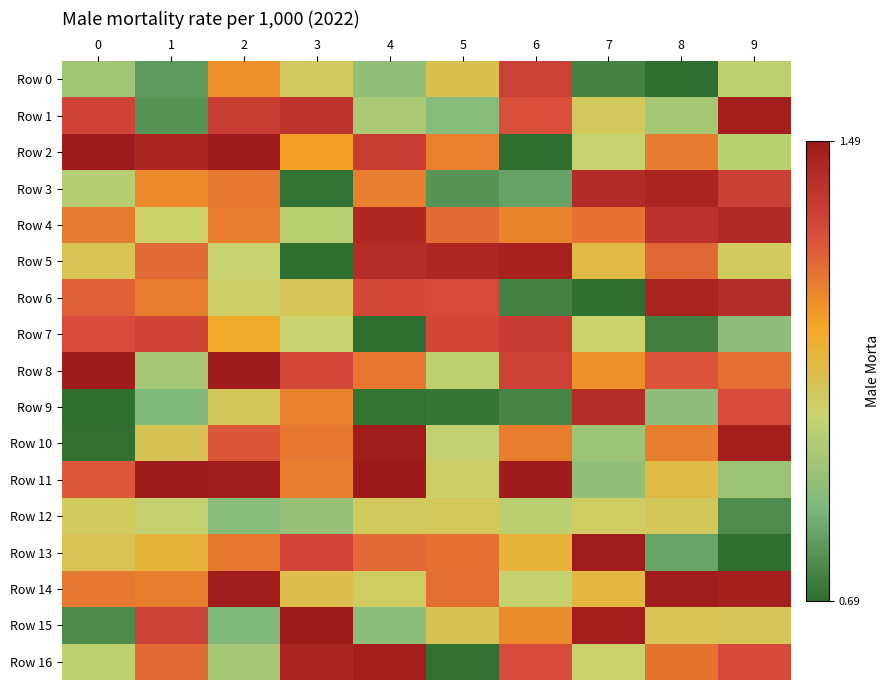

Reading left to right, transcribe all the data shown in this chart.

Row 0: 0=0.9	1=0.8	2=1.2	3=1.0	4=0.9	5=1.1	6=1.4	7=0.7	8=0.7	9=1.0
Row 1: 0=1.4	1=0.8	2=1.4	3=1.4	4=1.0	5=0.9	6=1.3	7=1.0	8=0.9	9=1.5
Row 2: 0=1.5	1=1.4	2=1.5	3=1.2	4=1.4	5=1.2	6=0.7	7=1.0	8=1.2	9=1.0
Row 3: 0=1.0	1=1.2	2=1.3	3=0.7	4=1.2	5=0.8	6=0.8	7=1.4	8=1.5	9=1.4
Row 4: 0=1.2	1=1.0	2=1.2	3=1.0	4=1.4	5=1.3	6=1.2	7=1.3	8=1.4	9=1.4
Row 5: 0=1.1	1=1.3	2=1.0	3=0.7	4=1.4	5=1.4	6=1.5	7=1.1	8=1.3	9=1.0
Row 6: 0=1.3	1=1.2	2=1.0	3=1.1	4=1.3	5=1.3	6=0.7	7=0.7	8=1.5	9=1.4
Row 7: 0=1.3	1=1.4	2=1.2	3=1.0	4=0.7	5=1.4	6=1.4	7=1.0	8=0.7	9=0.9
Row 8: 0=1.5	1=0.9	2=1.5	3=1.3	4=1.3	5=1.0	6=1.4	7=1.2	8=1.3	9=1.3
Row 9: 0=0.7	1=0.9	2=1.1	3=1.2	4=0.7	5=0.7	6=0.7	7=1.4	8=0.9	9=1.3
Row 10: 0=0.7	1=1.1	2=1.3	3=1.3	4=1.5	5=1.0	6=1.2	7=0.9	8=1.2	9=1.5
Row 11: 0=1.3	1=1.5	2=1.5	3=1.2	4=1.5	5=1.0	6=1.5	7=0.9	8=1.1	9=0.9
Row 12: 0=1.0	1=1.0	2=0.9	3=0.9	4=1.0	5=1.1	6=1.0	7=1.0	8=1.1	9=0.8
Row 13: 0=1.1	1=1.1	2=1.3	3=1.4	4=1.3	5=1.3	6=1.1	7=1.5	8=0.8	9=0.7
Row 14: 0=1.3	1=1.2	2=1.5	3=1.1	4=1.0	5=1.3	6=1.0	7=1.1	8=1.5	9=1.5
Row 15: 0=0.8	1=1.4	2=0.9	3=1.5	4=0.9	5=1.1	6=1.2	7=1.5	8=1.1	9=1.1
Row 16: 0=1.0	1=1.3	2=0.9	3=1.5	4=1.5	5=0.7	6=1.3	7=1.0	8=1.3	9=1.3